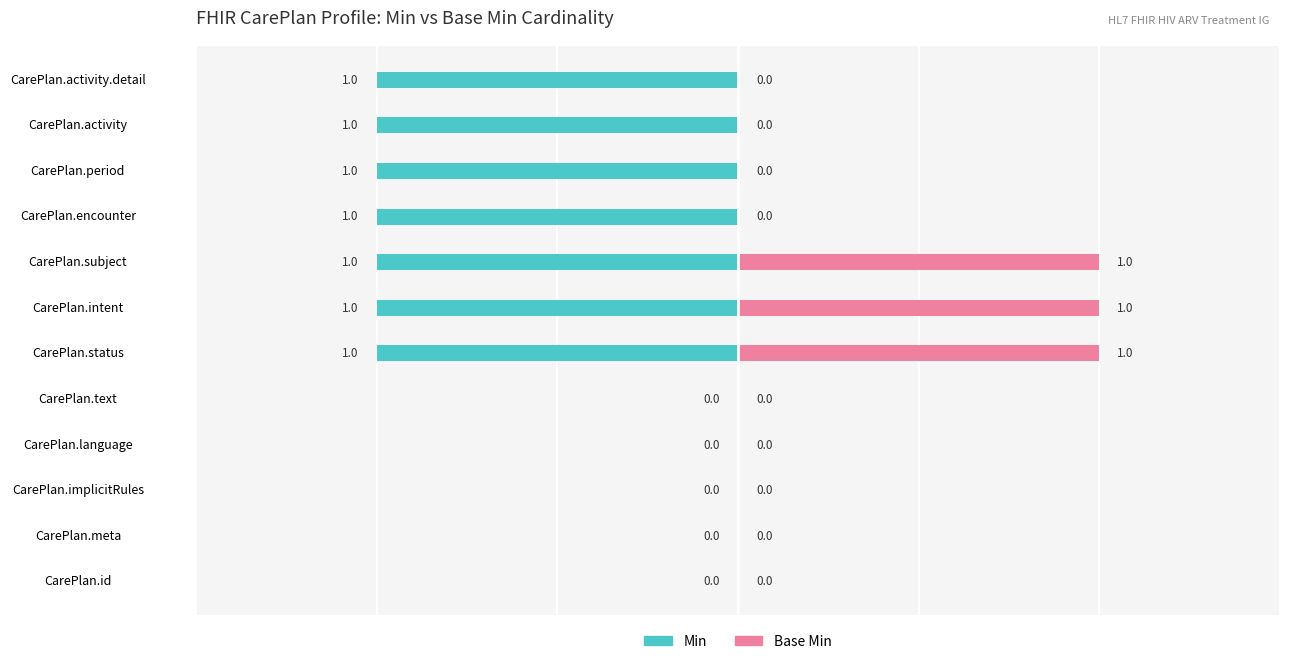

At which label does Base Min reach its peak?

CarePlan.status